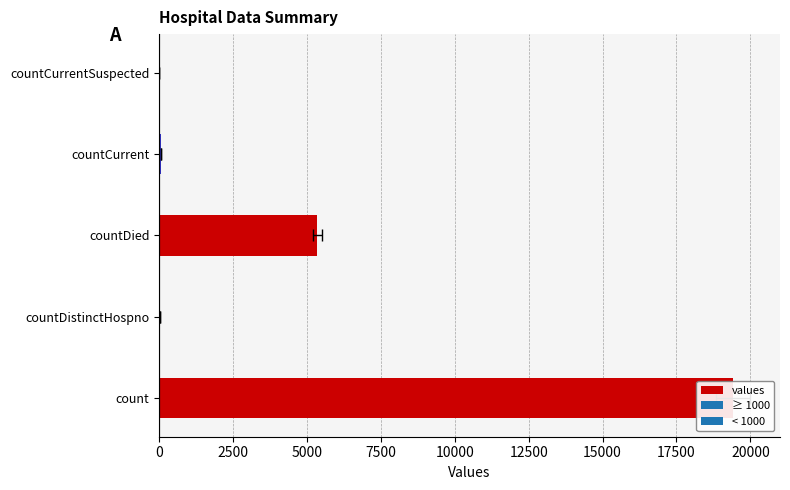

The value at countCurrentSuspected is 0. True or false?

True